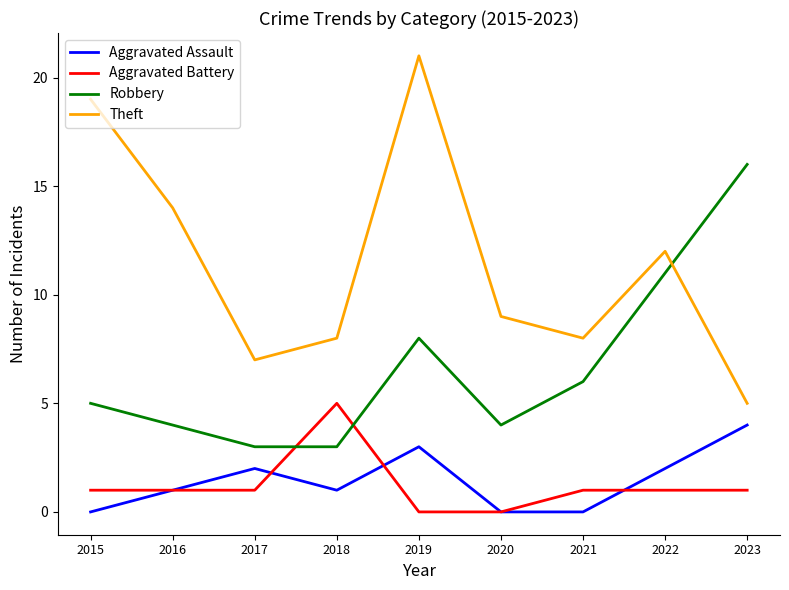

At 2017, list the series in order from largest to smallest.

Theft, Robbery, Aggravated Assault, Aggravated Battery